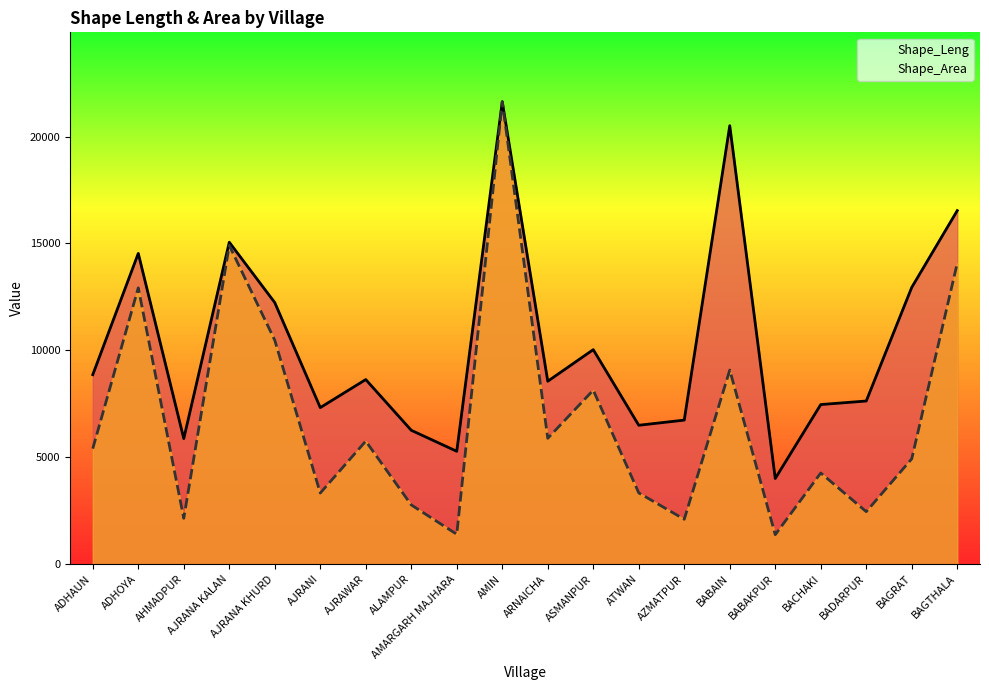

At which category does Shape_Leng reach its first local valley?

AHMADPUR